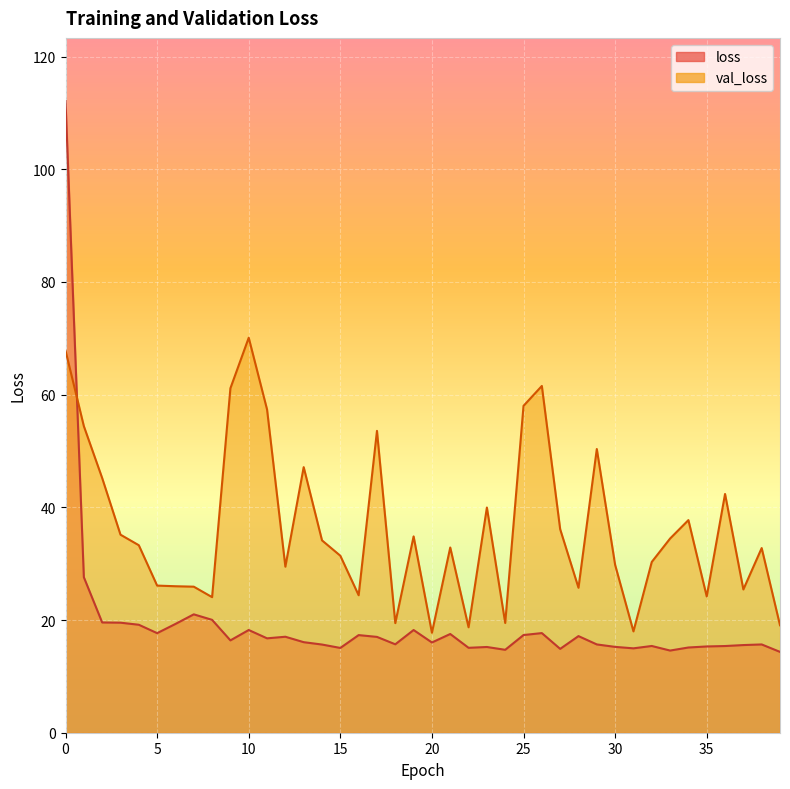

What is the spread (max minus min) of values at 8?

4.0